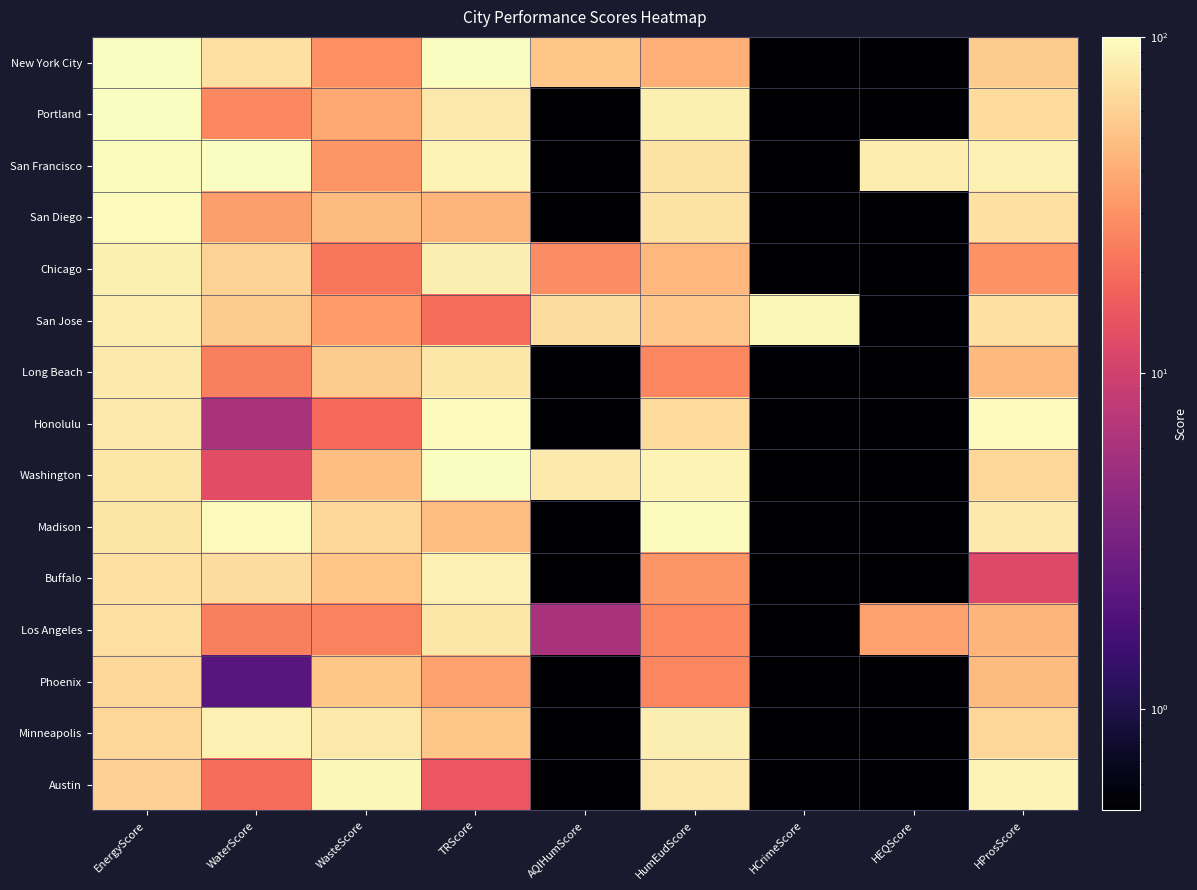

Reading right to left, list all the values displayed in this chart.

New York City: HProsScore=57.1	HEQScore=0.1	HCrimeScore=0.1	HumEudScore=41.1	AQIHumScore=53.1	TRScore=98.1	WasteScore=29.1	WaterScore=72.1	EnergyScore=100.1
Portland: HProsScore=68.1	HEQScore=0.1	HCrimeScore=0.1	HumEudScore=86.1	AQIHumScore=0.1	TRScore=79.1	WasteScore=38.1	WaterScore=27.1	EnergyScore=98.1
San Francisco: HProsScore=88.1	HEQScore=82.1	HCrimeScore=0.1	HumEudScore=74.1	AQIHumScore=0.1	TRScore=90.1	WasteScore=31.1	WaterScore=99.1	EnergyScore=97.1
San Diego: HProsScore=73.1	HEQScore=0.1	HCrimeScore=0.1	HumEudScore=74.1	AQIHumScore=0.1	TRScore=44.1	WasteScore=47.1	WaterScore=34.1	EnergyScore=94.1
Chicago: HProsScore=30.1	HEQScore=0.1	HCrimeScore=0.1	HumEudScore=45.1	AQIHumScore=28.1	TRScore=84.1	WasteScore=22.1	WaterScore=61.1	EnergyScore=86.1
San Jose: HProsScore=73.1	HEQScore=0.1	HCrimeScore=93.1	HumEudScore=54.1	AQIHumScore=70.1	TRScore=20.1	WasteScore=33.1	WaterScore=56.1	EnergyScore=82.1
Long Beach: HProsScore=46.1	HEQScore=0.1	HCrimeScore=0.1	HumEudScore=26.1	AQIHumScore=0.1	TRScore=77.1	WasteScore=56.1	WaterScore=24.1	EnergyScore=81.1
Honolulu: HProsScore=94.1	HEQScore=0.1	HCrimeScore=0.1	HumEudScore=68.1	AQIHumScore=0.1	TRScore=95.1	WasteScore=19.1	WaterScore=6.1	EnergyScore=80.1
Washington: HProsScore=64.1	HEQScore=0.1	HCrimeScore=0.1	HumEudScore=90.1	AQIHumScore=81.1	TRScore=100.1	WasteScore=49.1	WaterScore=13.1	EnergyScore=77.1
Madison: HProsScore=79.1	HEQScore=0.1	HCrimeScore=0.1	HumEudScore=96.1	AQIHumScore=0.1	TRScore=48.1	WasteScore=65.1	WaterScore=95.1	EnergyScore=75.1
Buffalo: HProsScore=12.1	HEQScore=0.1	HCrimeScore=0.1	HumEudScore=31.1	AQIHumScore=0.1	TRScore=87.1	WasteScore=52.1	WaterScore=69.1	EnergyScore=72.1
Los Angeles: HProsScore=44.1	HEQScore=36.1	HCrimeScore=0.1	HumEudScore=26.1	AQIHumScore=6.1	TRScore=77.1	WasteScore=25.1	WaterScore=24.1	EnergyScore=71.1
Phoenix: HProsScore=47.1	HEQScore=0.1	HCrimeScore=0.1	HumEudScore=26.1	AQIHumScore=0.1	TRScore=36.1	WasteScore=53.1	WaterScore=2.1	EnergyScore=66.1
Minneapolis: HProsScore=64.1	HEQScore=0.1	HCrimeScore=0.1	HumEudScore=84.1	AQIHumScore=0.1	TRScore=53.1	WasteScore=78.1	WaterScore=88.1	EnergyScore=64.1
Austin: HProsScore=89.1	HEQScore=0.1	HCrimeScore=0.1	HumEudScore=78.1	AQIHumScore=0.1	TRScore=15.1	WasteScore=92.1	WaterScore=20.1	EnergyScore=60.1